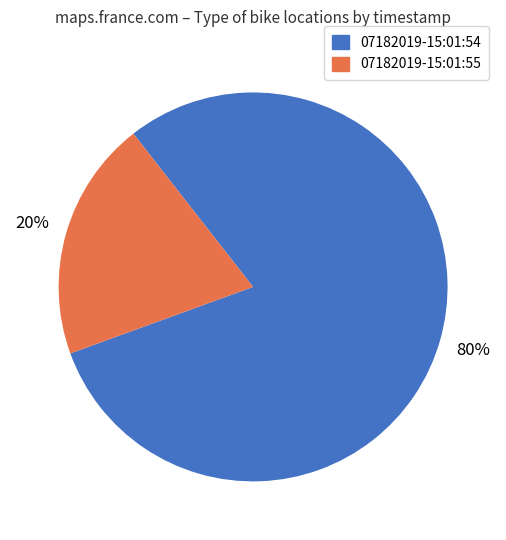

To the nearest percent, what portion does 07182019-15:01:55 represent?

20%